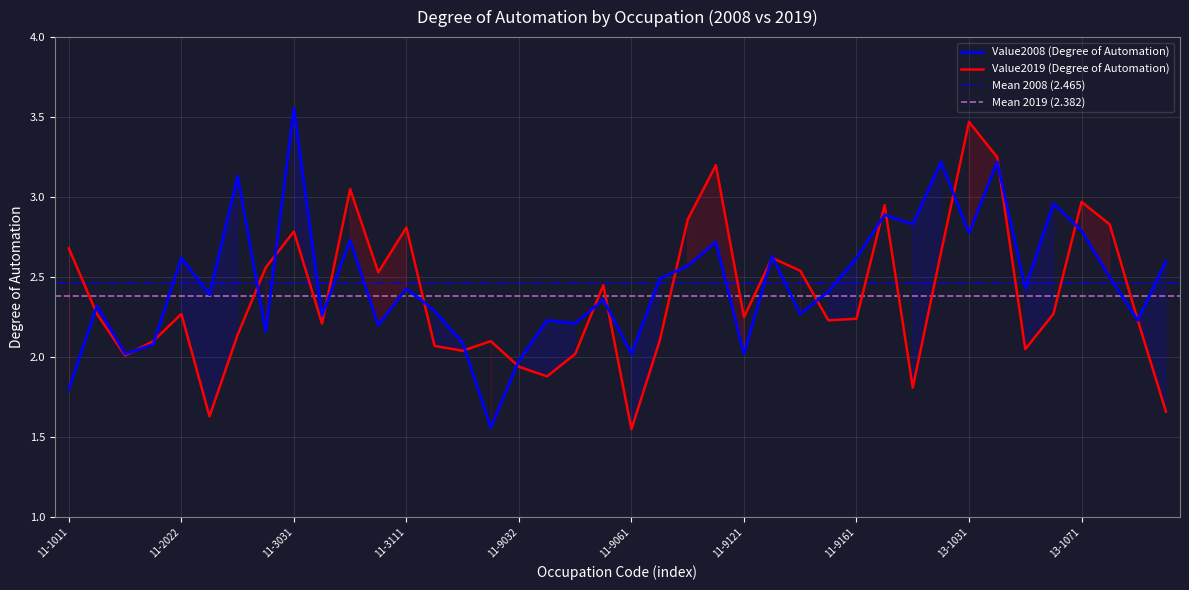

Which series has the largest range (max minus min)?

Value2008